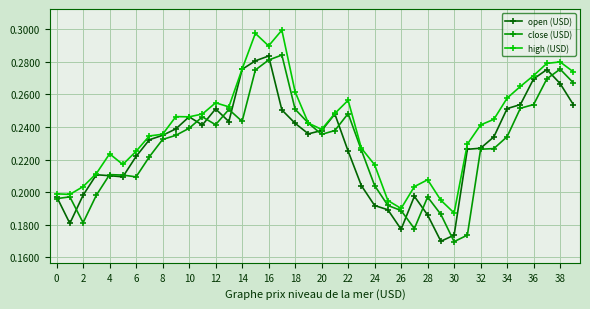

Count the high (USD) values in the range 0 to 1.

40